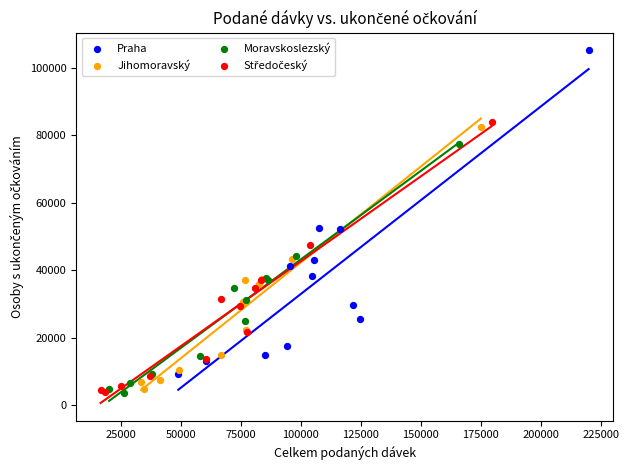

Which series reaches the maximum Y coordinate?

Praha